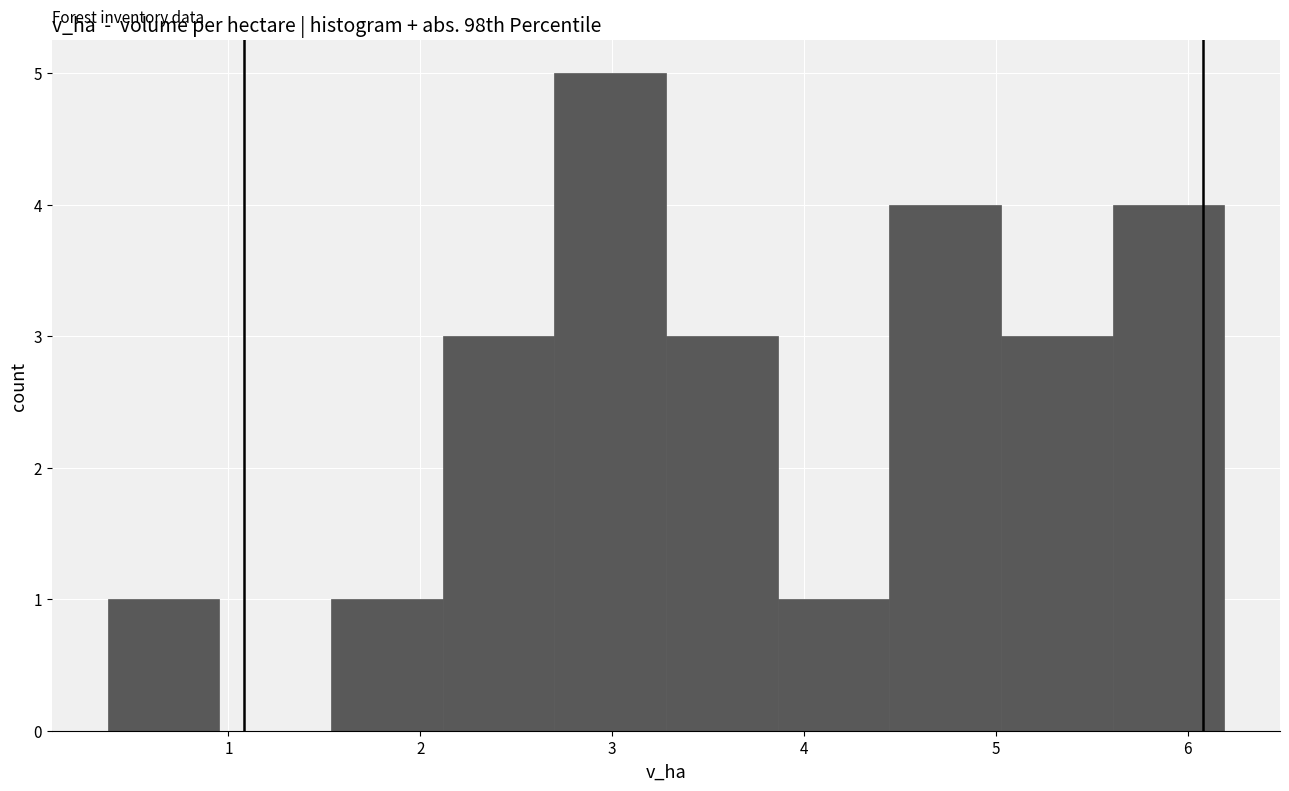

What is the height of the bar covering 2.1 to 2.7 on the x-axis? Neither the bar edges nor the heights are printed on the chart, so give them approximately, as read against the axes.

3